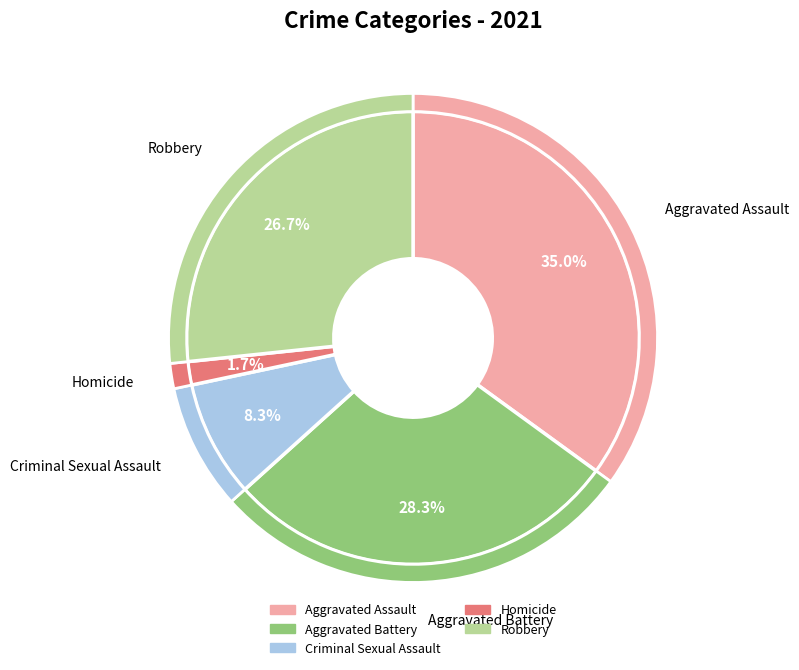

Combined, do Criminal Sexual Assault and Aggravated Battery account for over 50%?

No